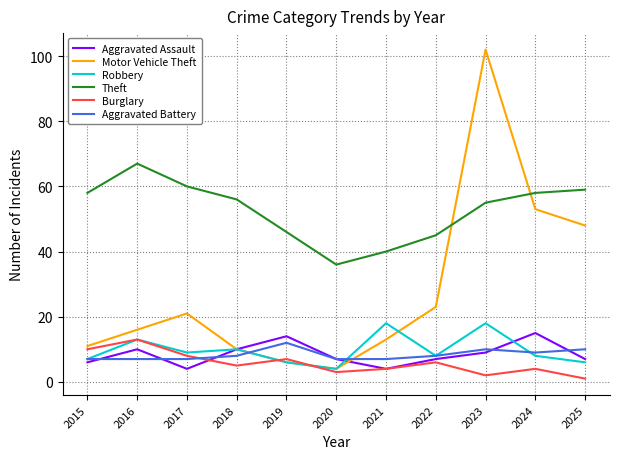

True or false: Robbery and Aggravated Assault intersect in this chart.

True